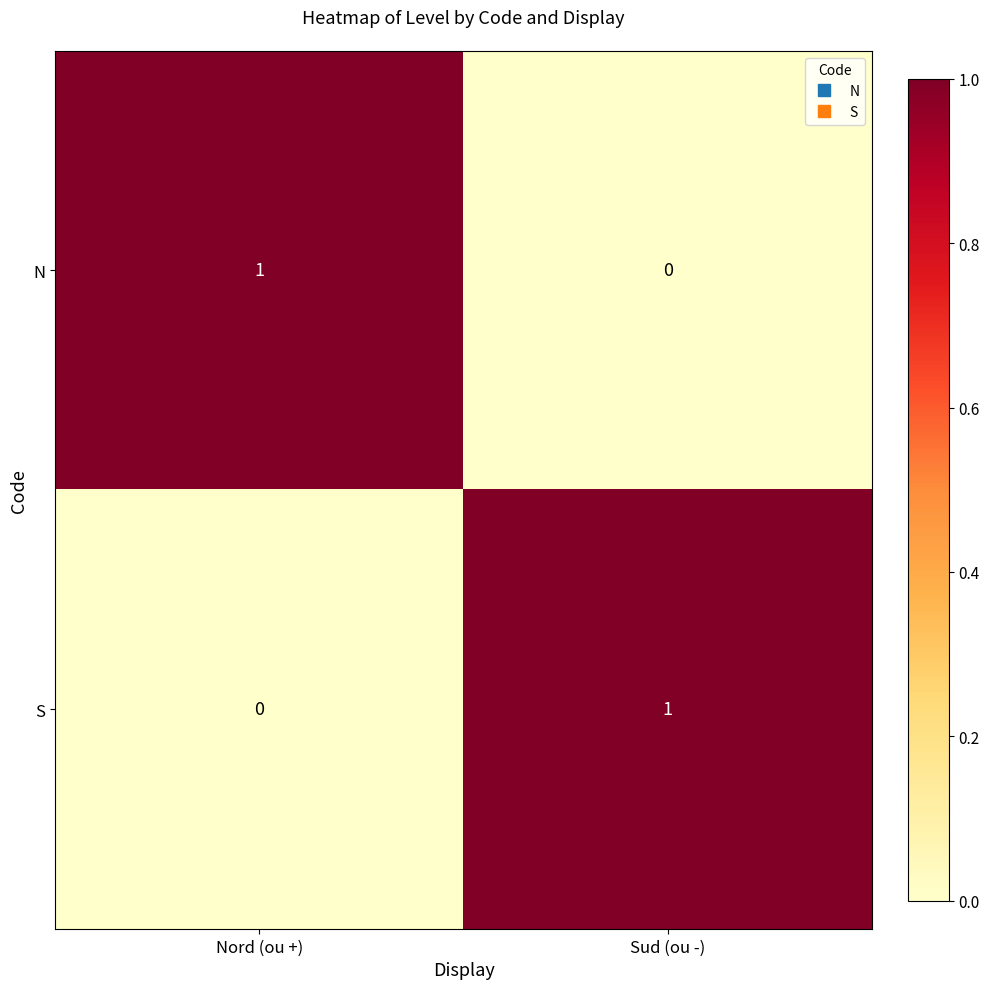

Rank the categories by N value from highest to lowest.

Nord (ou +), Sud (ou -)